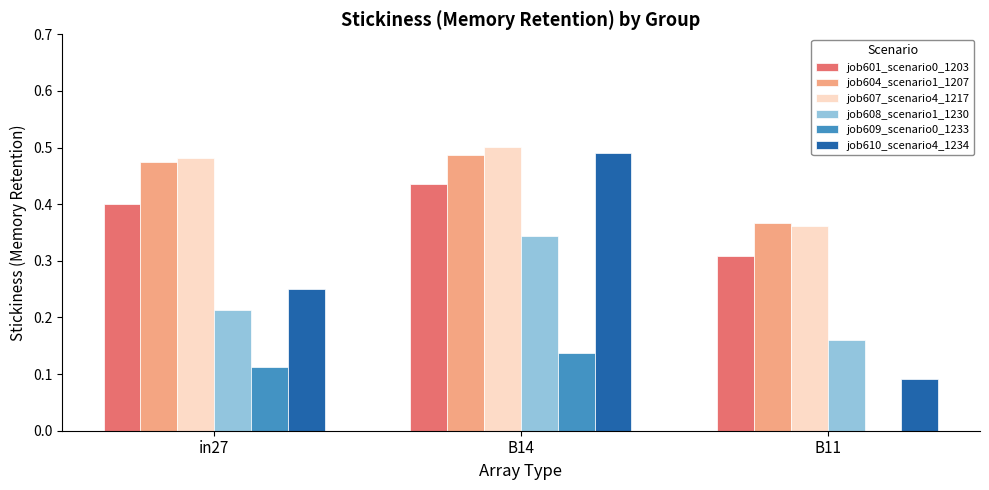

What is the sum of the job608_scenario1_1230 values at in27 and B14?

0.6